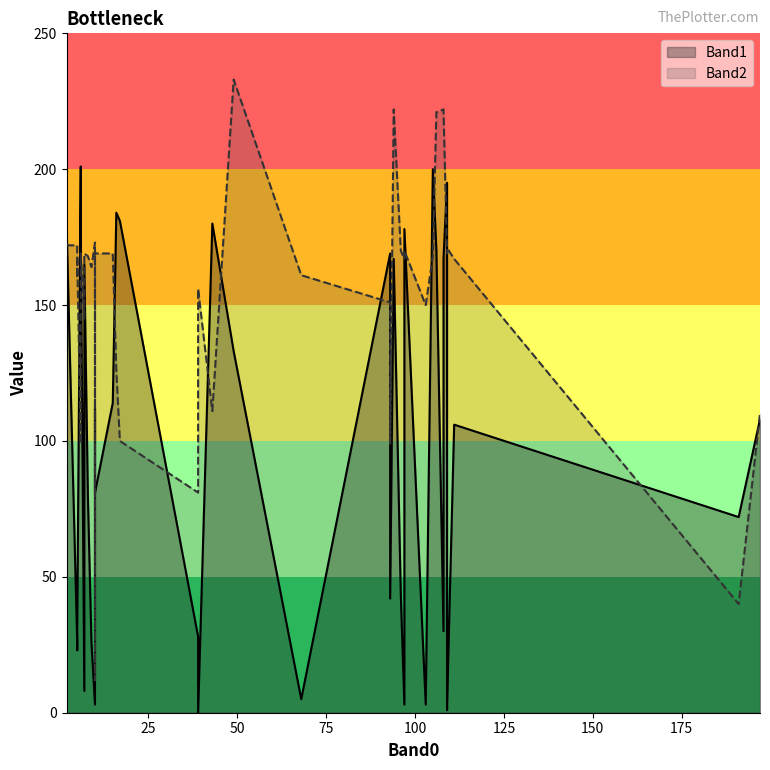

In Band1, how many points are lower than both neighbors (excluding endpoints)?

15